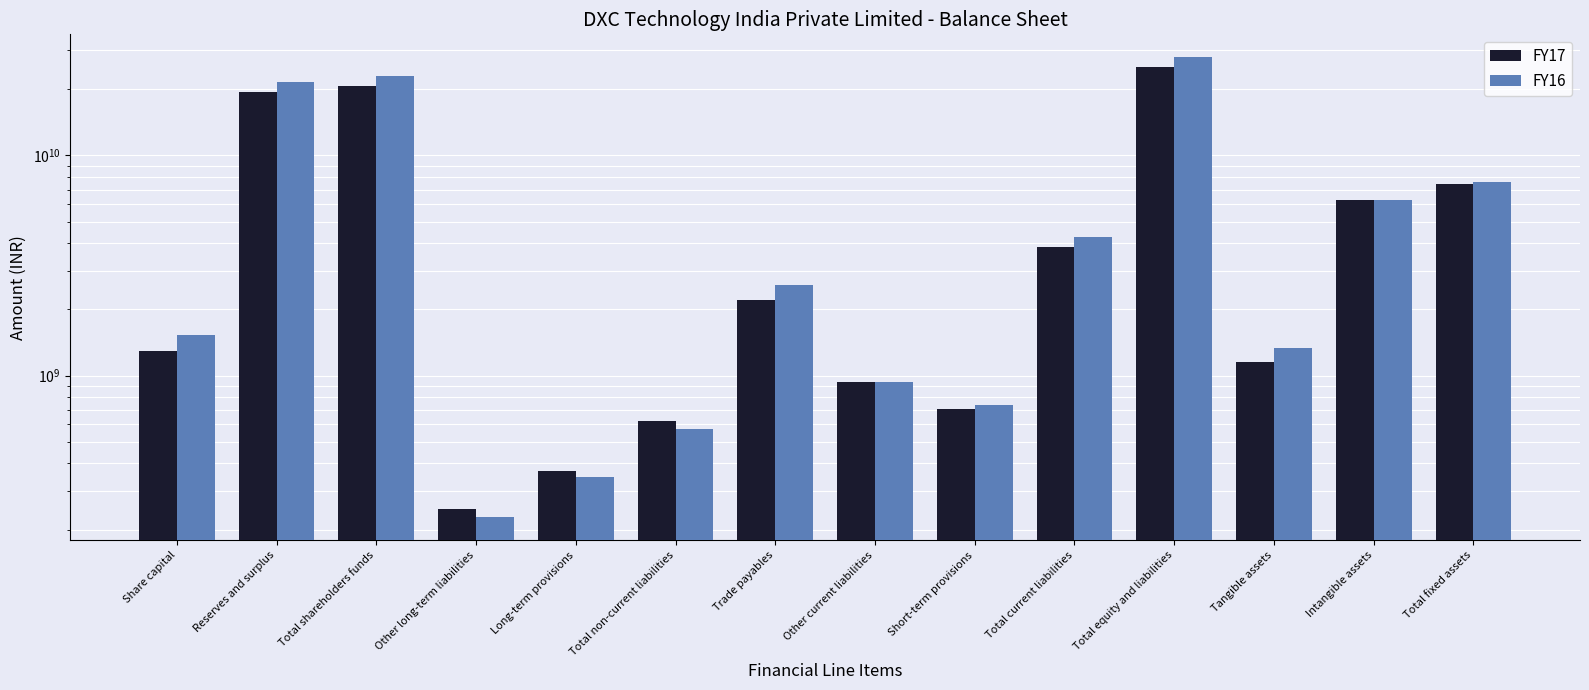

The FY16 series shows 9283363553 at Intangible assets. True or false?

False